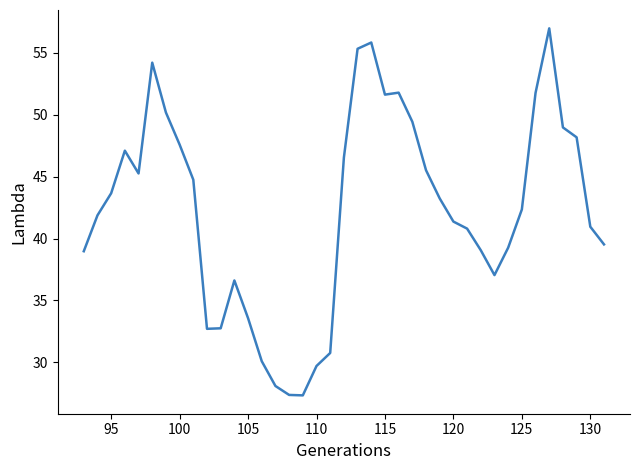

Count the number of data series in this chart.

1